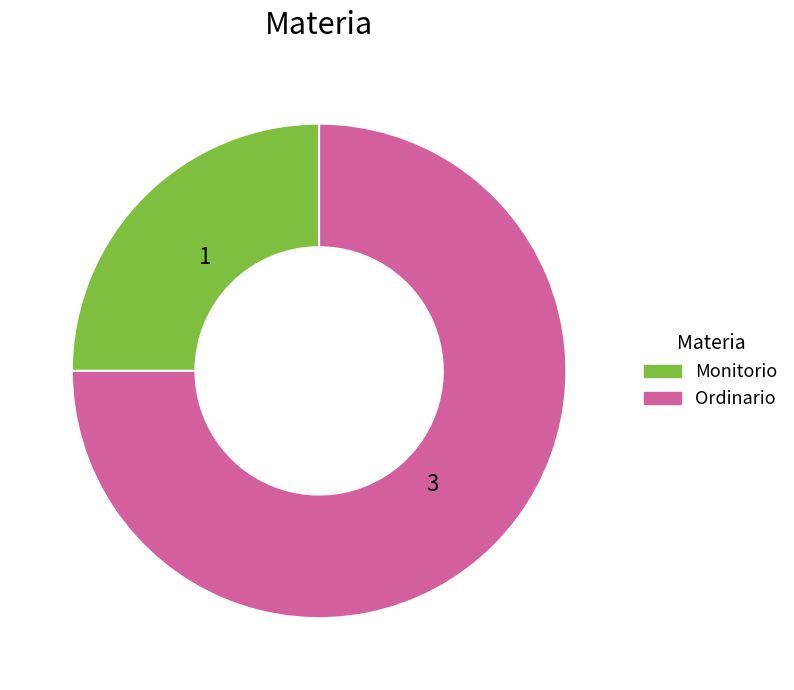

Count the number of slices in the pie.

2